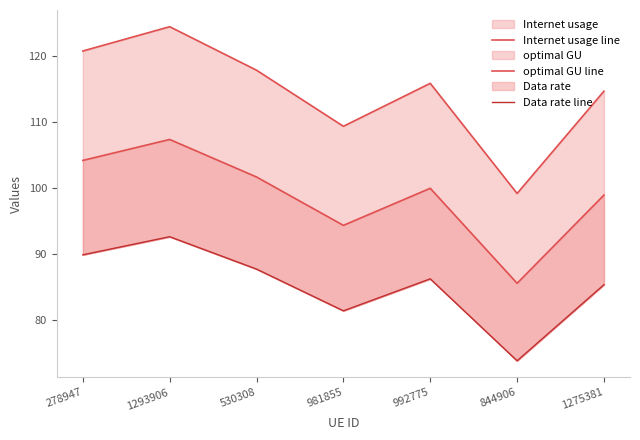

What is the difference between the Internet usage line values at 1275381 and 981855?

5.3